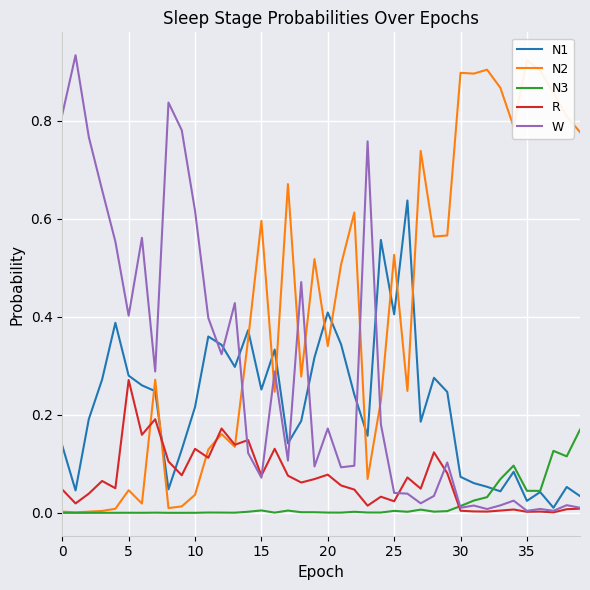

Reading left to right, transcribe all the data shown in this chart.

N1: 0.1	0.0	0.2	0.3	0.4	0.3	0.3	0.2	0.0	0.1	0.2	0.4	0.3	0.3	0.4	0.3	0.3	0.1	0.2	0.3	0.4	0.3	0.2	0.2	0.6	0.4	0.6	0.2	0.3	0.2	0.1	0.1	0.1	0.0	0.1	0.0	0.0	0.0	0.1	0.0
N2: 0.0	0.0	0.0	0.0	0.0	0.0	0.0	0.3	0.0	0.0	0.0	0.1	0.2	0.1	0.4	0.6	0.2	0.7	0.3	0.5	0.3	0.5	0.6	0.1	0.2	0.5	0.2	0.7	0.6	0.6	0.9	0.9	0.9	0.9	0.8	0.9	0.9	0.9	0.8	0.8
N3: 0.0	0.0	0.0	0.0	0.0	0.0	0.0	0.0	0.0	0.0	0.0	0.0	0.0	0.0	0.0	0.0	0.0	0.0	0.0	0.0	0.0	0.0	0.0	0.0	0.0	0.0	0.0	0.0	0.0	0.0	0.0	0.0	0.0	0.1	0.1	0.0	0.0	0.1	0.1	0.2
R: 0.0	0.0	0.0	0.1	0.1	0.3	0.2	0.2	0.1	0.1	0.1	0.1	0.2	0.1	0.1	0.1	0.1	0.1	0.1	0.1	0.1	0.1	0.0	0.0	0.0	0.0	0.1	0.0	0.1	0.1	0.0	0.0	0.0	0.0	0.0	0.0	0.0	0.0	0.0	0.0
W: 0.8	0.9	0.8	0.7	0.6	0.4	0.6	0.3	0.8	0.8	0.6	0.4	0.3	0.4	0.1	0.1	0.3	0.1	0.5	0.1	0.2	0.1	0.1	0.8	0.2	0.0	0.0	0.0	0.0	0.1	0.0	0.0	0.0	0.0	0.0	0.0	0.0	0.0	0.0	0.0